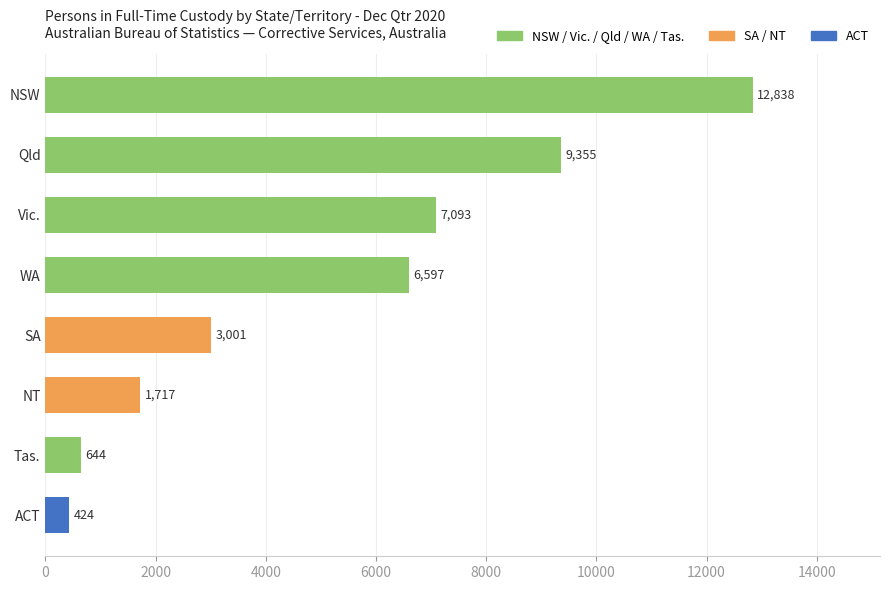

Between WA and NSW, which is larger?

NSW